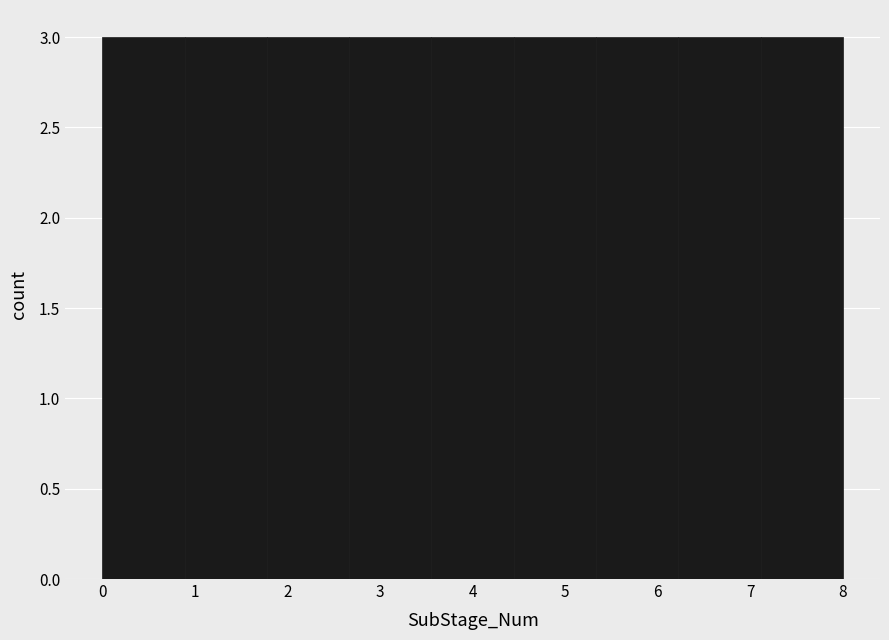

Reading left to right, list every bar in this chart as the range it spans on the x-axis followed by its height. Neither the bar edges nor the heights are printed on the chart, so give them approximately, as read against the axes.

0.0 to 0.9: 3
0.9 to 1.8: 3
1.8 to 2.7: 3
2.7 to 3.6: 3
3.6 to 4.4: 3
4.4 to 5.3: 3
5.3 to 6.2: 3
6.2 to 7.1: 3
7.1 to 8.0: 3